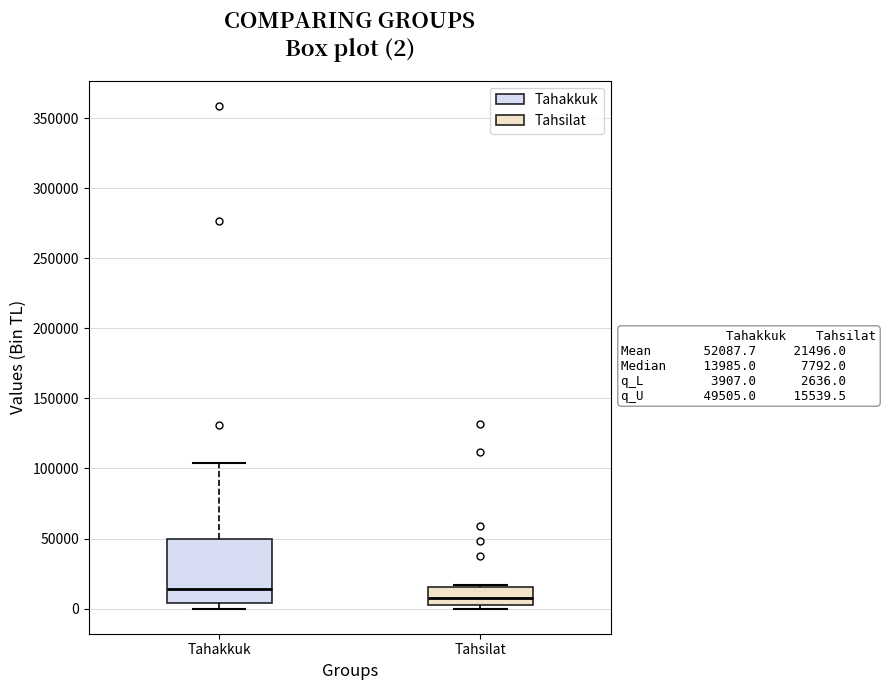

Comparing the boxes themselves (not the whiskers), which one is the tallest?

Tahakkuk